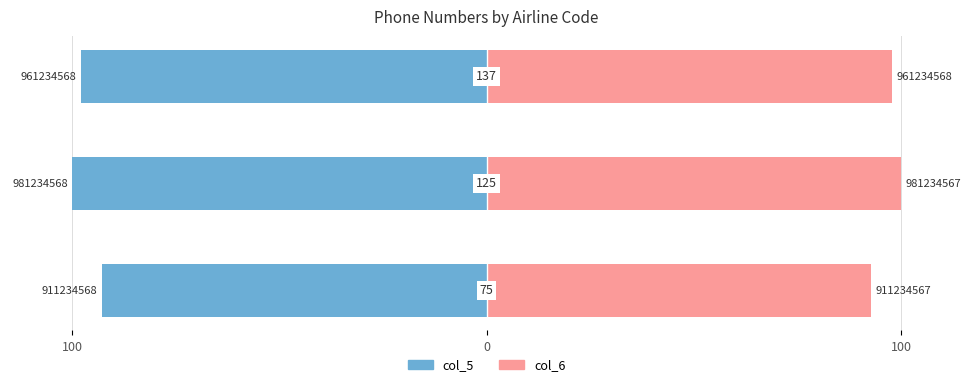

Reading left to right, list all the values displayed in this chart.

col_5: 100=-92.9	0=-100.0	100=-98.0
col_6: 100=92.9	0=100.0	100=98.0